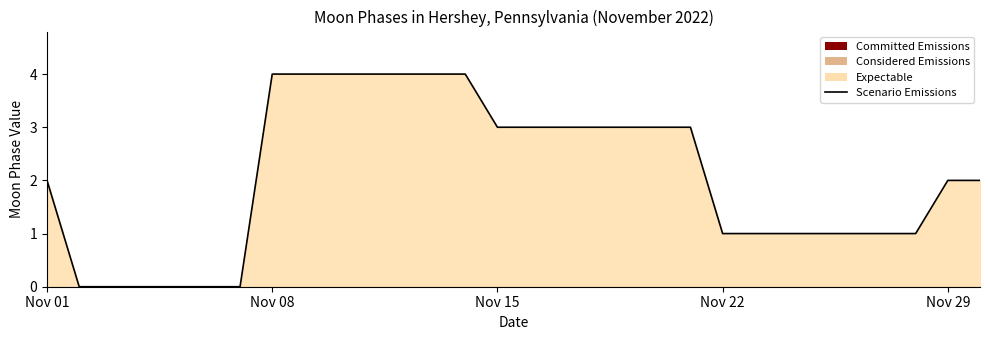

How many values exceed 2?

14